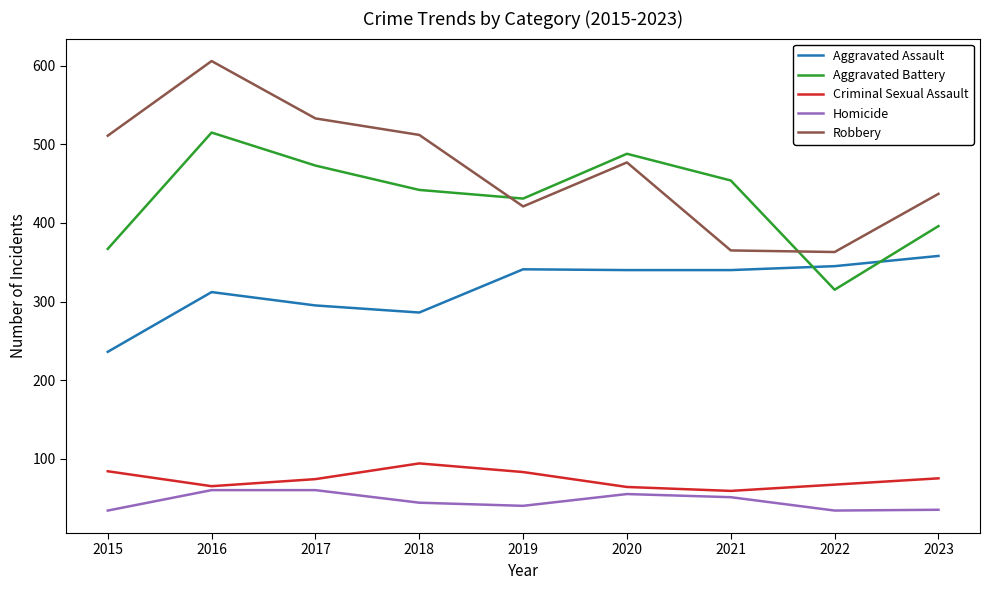

Is it true that Robbery equals 917 at 2017?

False